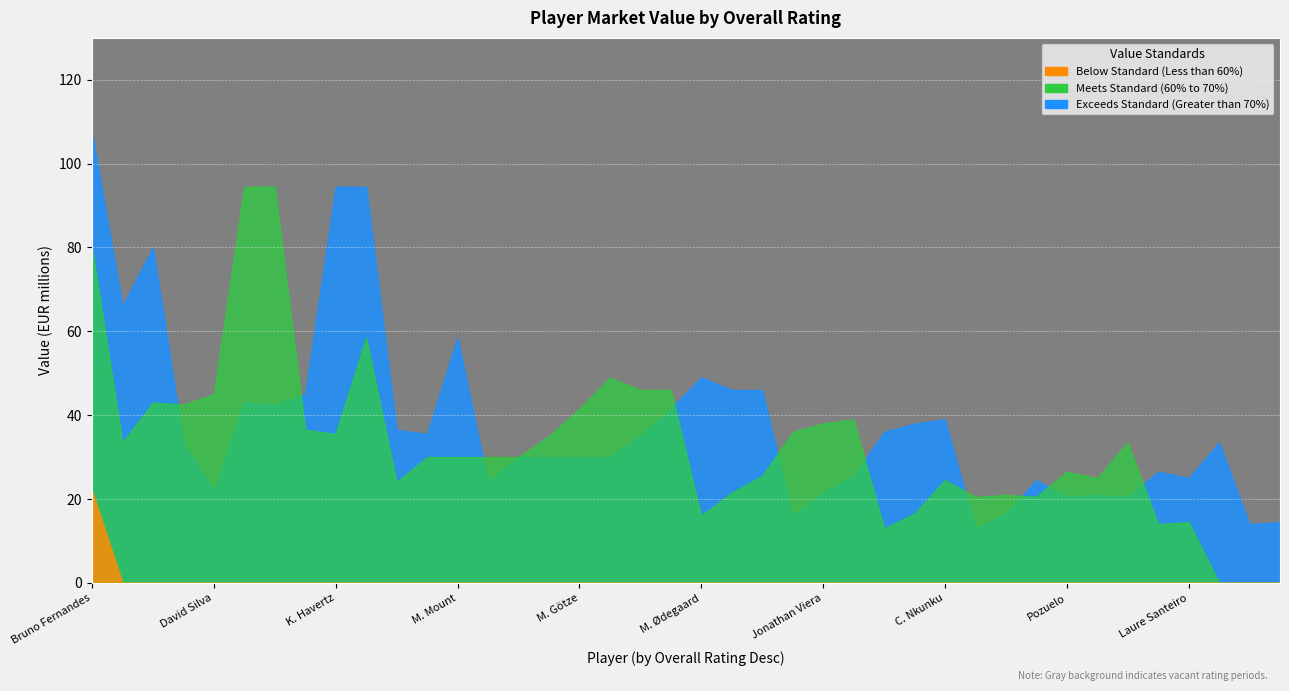

True or false: Below Standard (Less than 60% overall) has more than 0 points higher than both neighbors.

False